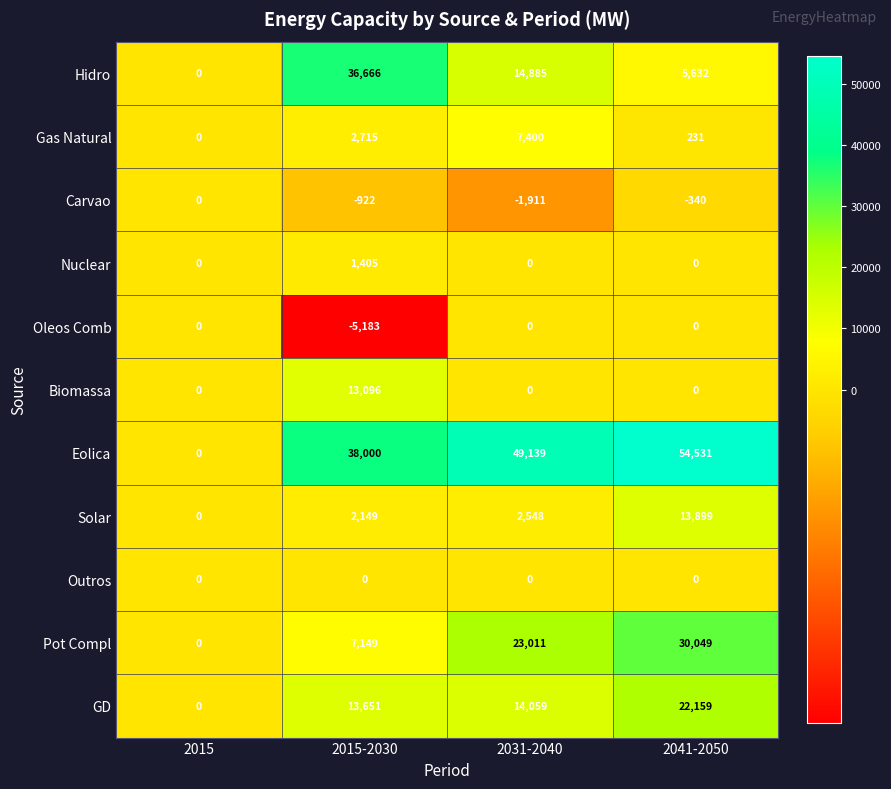

How many categories are shown in the chart?

4